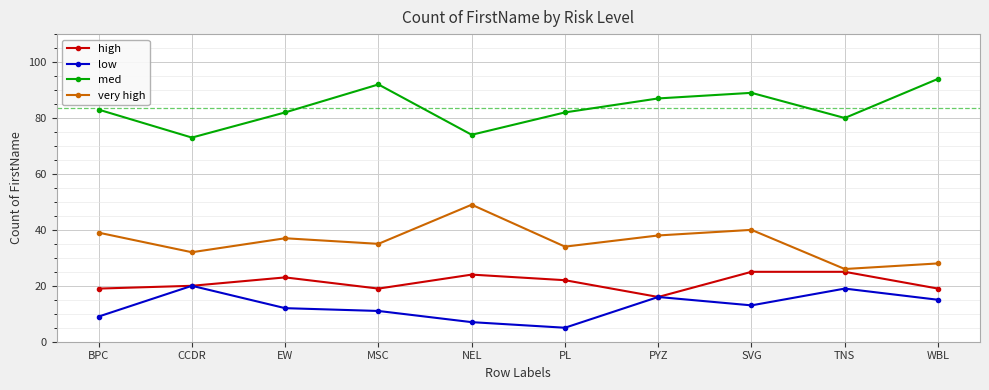

The value of med at NEL is 74. True or false?

True